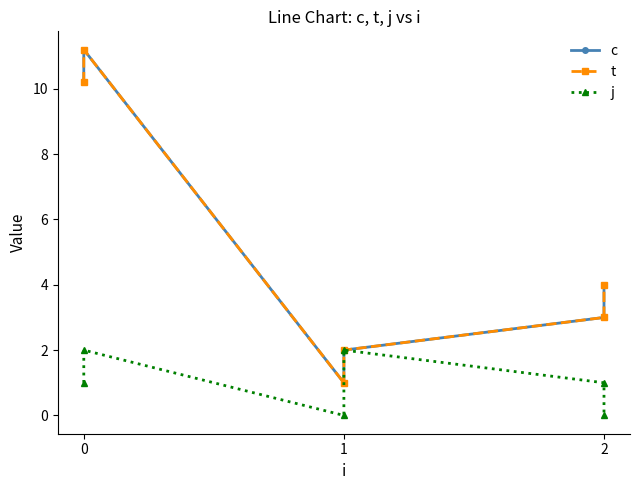

How many data points in t are less than 4?

3